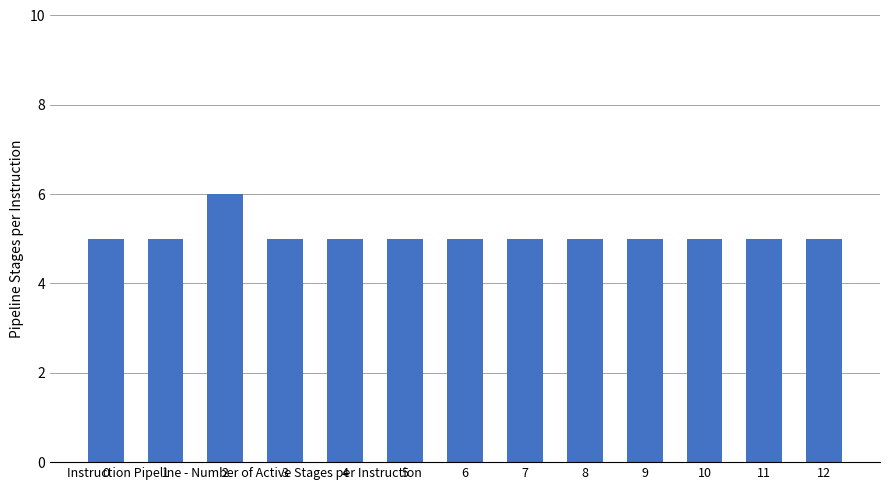

Does the chart contain any negative values?

No